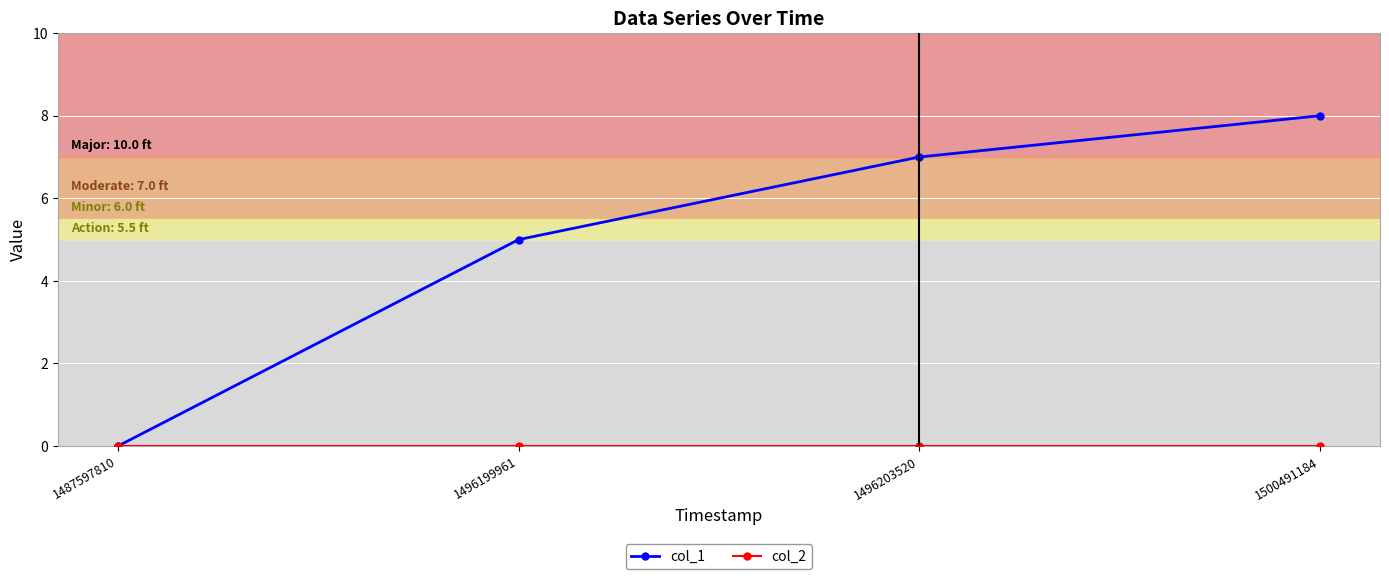

Which category has the highest value in the col_1 series?

1500491184